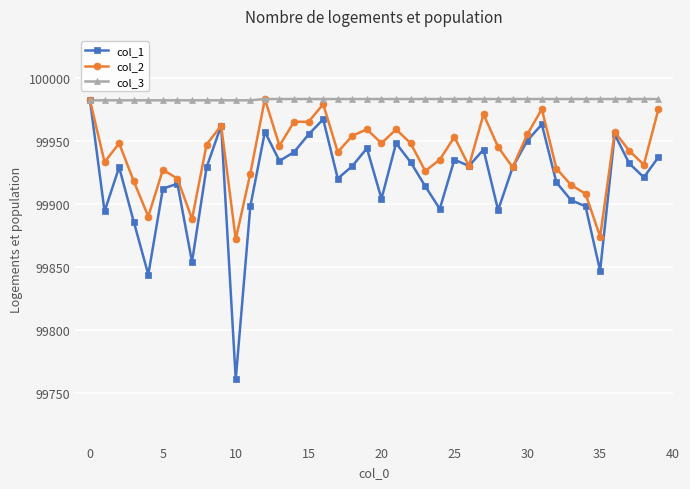

What is the average value of the col_1 series?

99919